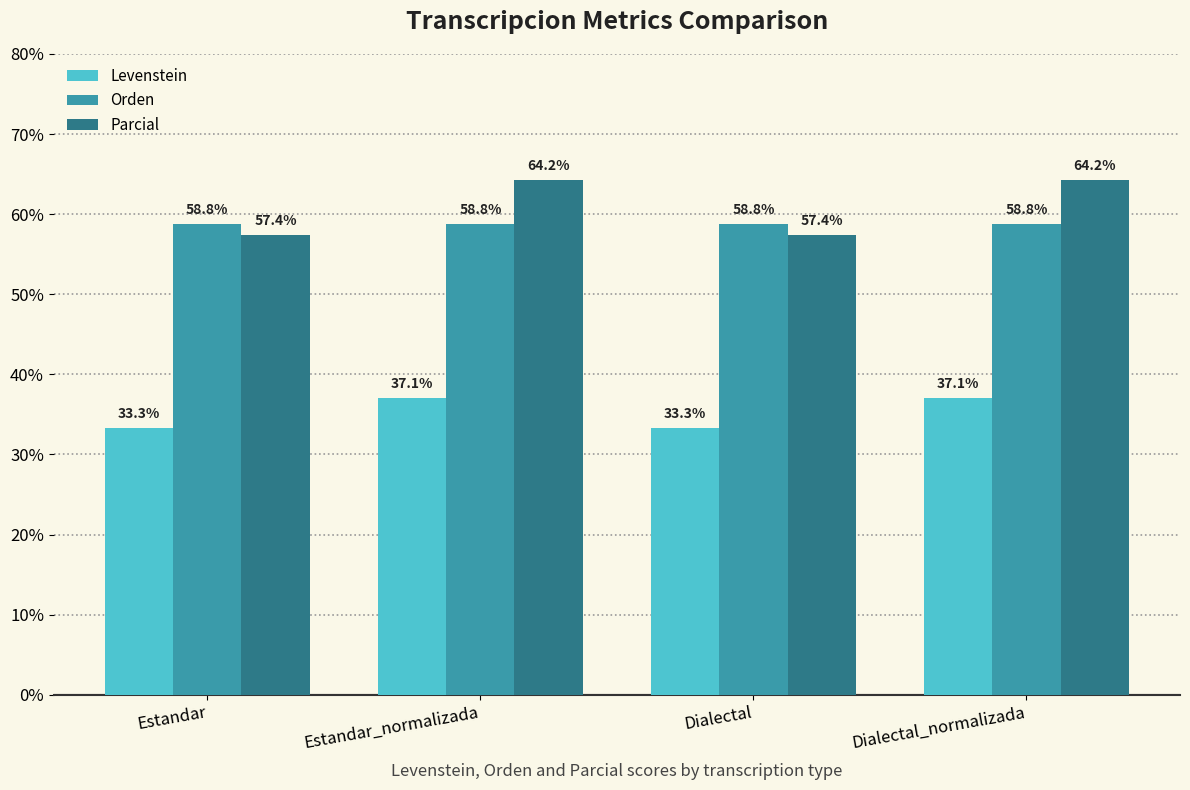

Reading right to left, list all the values displayed in this chart.

Levenstein: Dialectal_normalizada=37.1	Dialectal=33.3	Estandar_normalizada=37.1	Estandar=33.3
Orden: Dialectal_normalizada=58.8	Dialectal=58.8	Estandar_normalizada=58.8	Estandar=58.8
Parcial: Dialectal_normalizada=64.2	Dialectal=57.4	Estandar_normalizada=64.2	Estandar=57.4